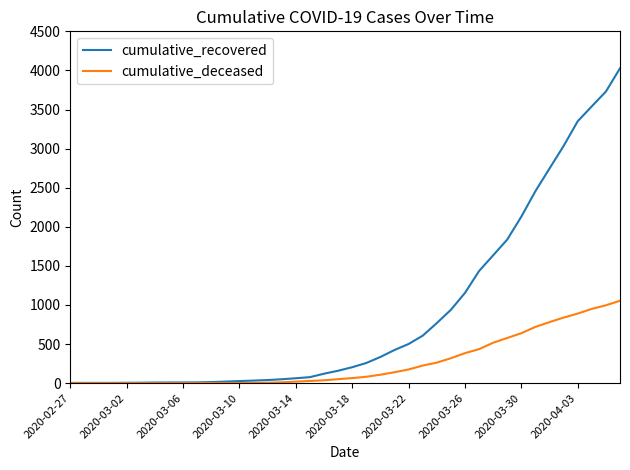

List the series in order of their overall mean, highest first.

cumulative_recovered, cumulative_deceased